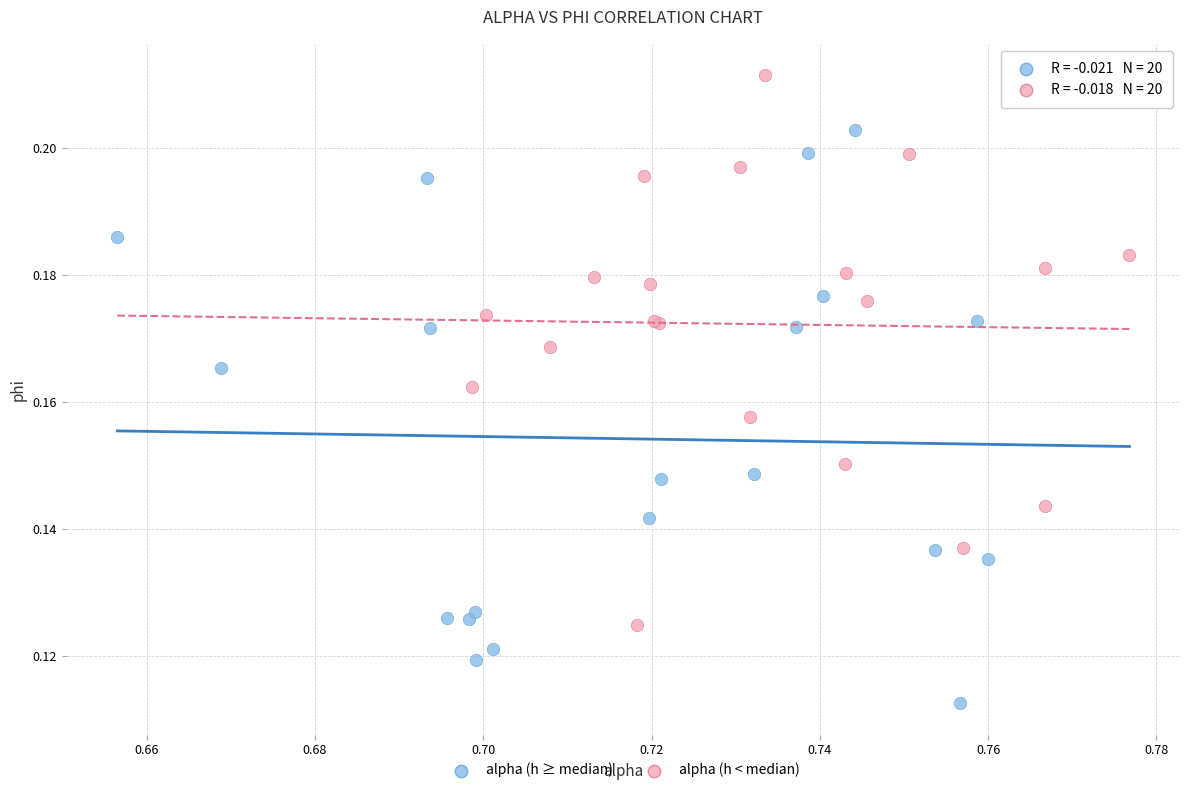

Which series contains the highest Y value?

alpha (h < median)